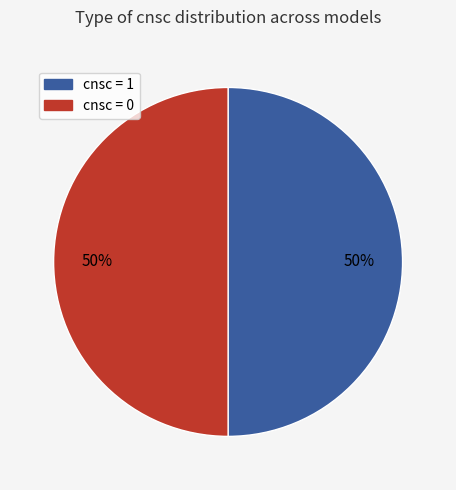

To the nearest percent, what is the average slice percentage?

50%